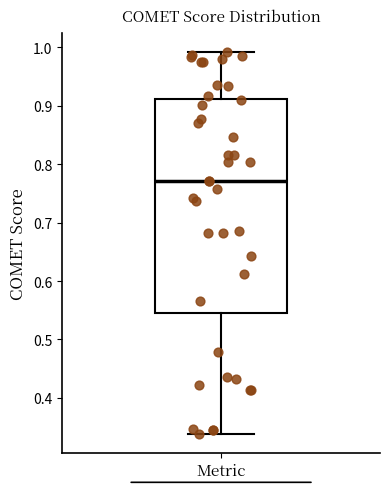

Read this box plot against the y-axis: the position of the median line, the range covered by the box, and the ends of both whiskers. The values are not printed on the chart, so give them approximately, as read against the axis.

median 0.77, box 0.54 to 0.91, whiskers 0.34 to 0.99